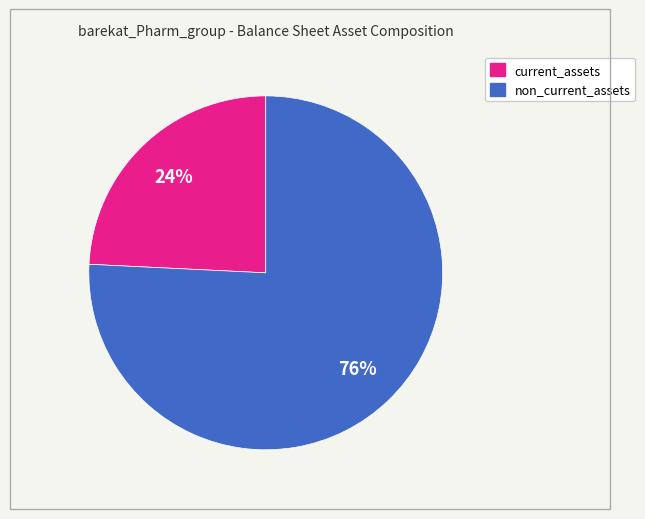

Is it true that non_current_assets is 81% of the pie?

False